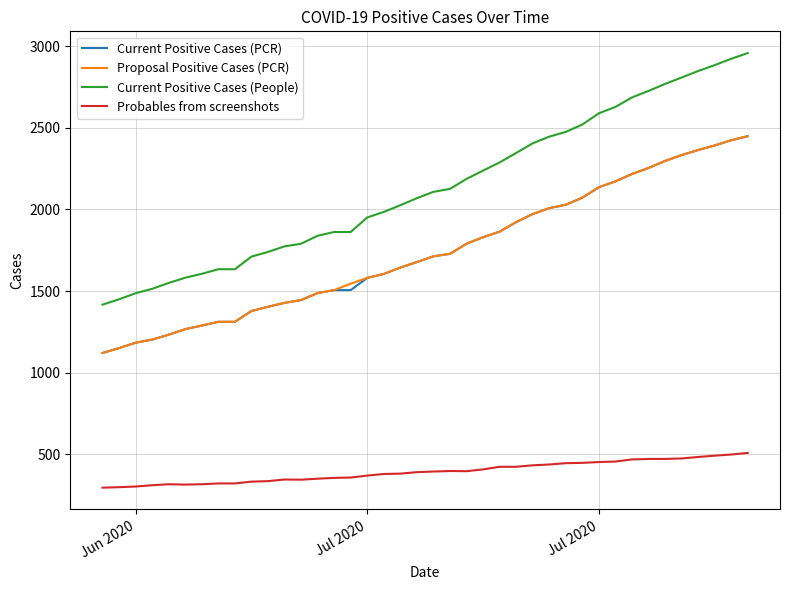

What are all the series names shown in the legend?

Current Positive Cases (PCR), Proposal Positive Cases (PCR), Current Positive Cases (People), Probables from screenshots